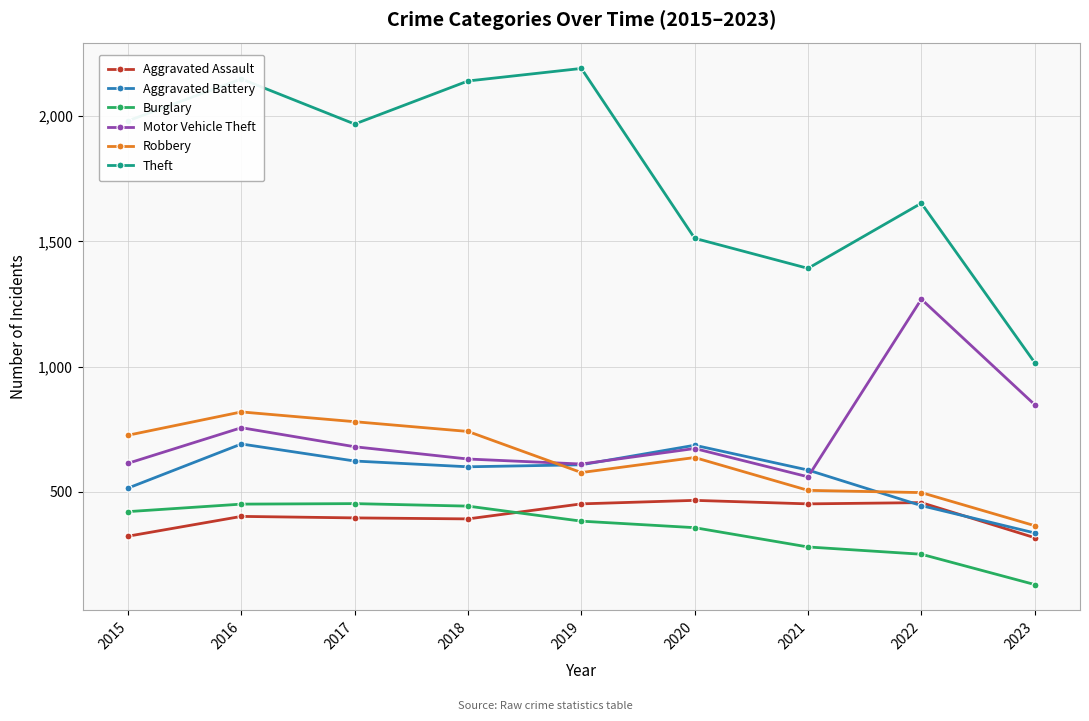

Count the number of data series in this chart.

6